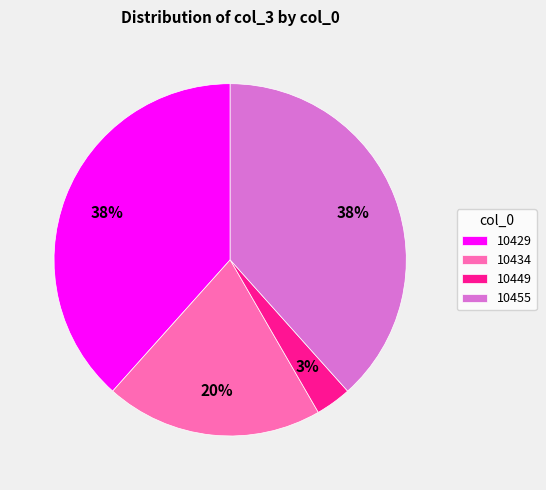

To the nearest percent, what percentage of the pie is 10434?

20%